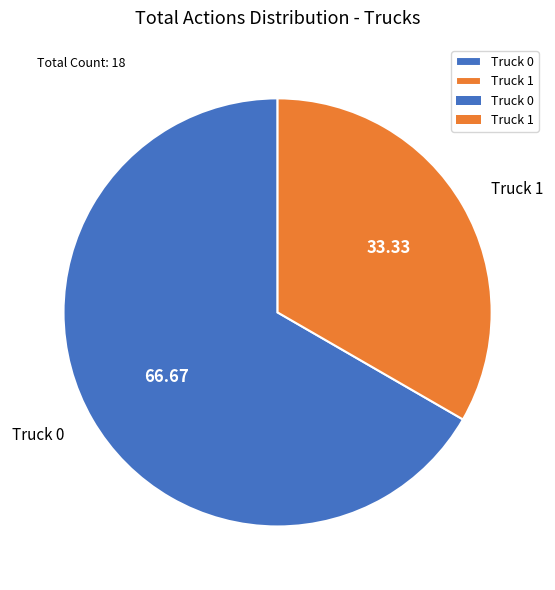

What is the smallest slice in the pie chart?

Truck 1